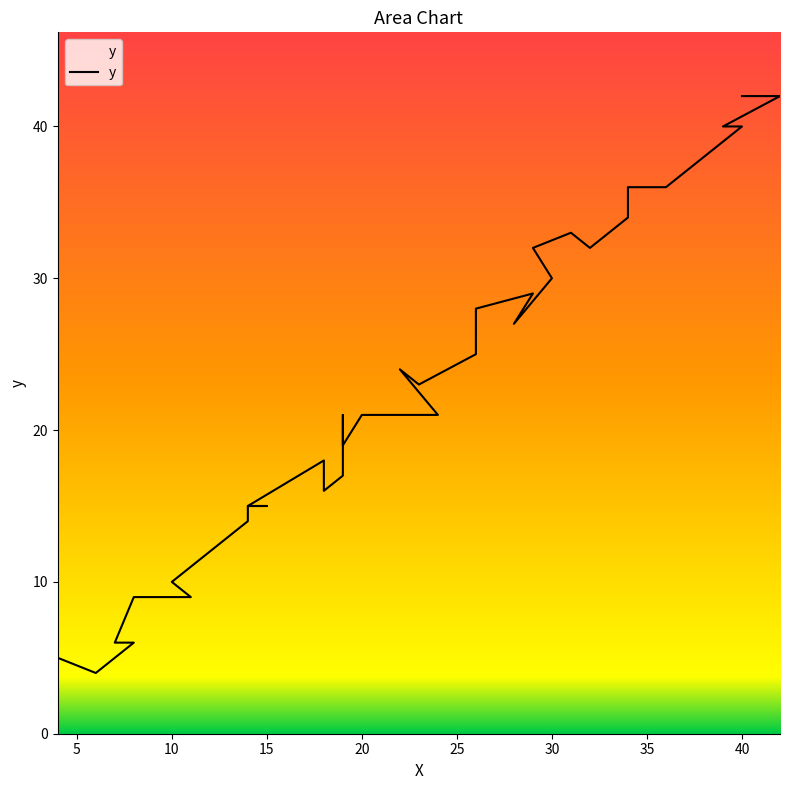

Is it true that the value at 11 is 22?

False